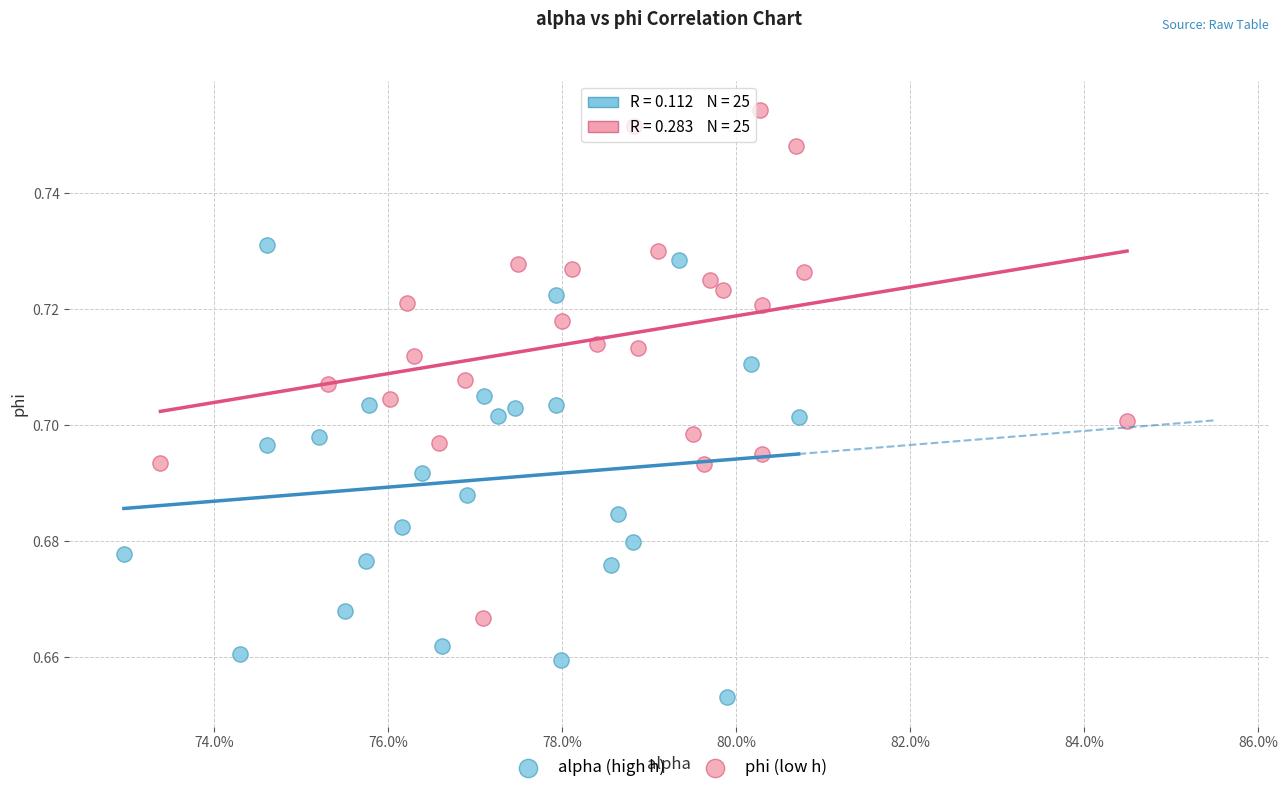

Which series reaches the maximum Y coordinate?

phi (low h)